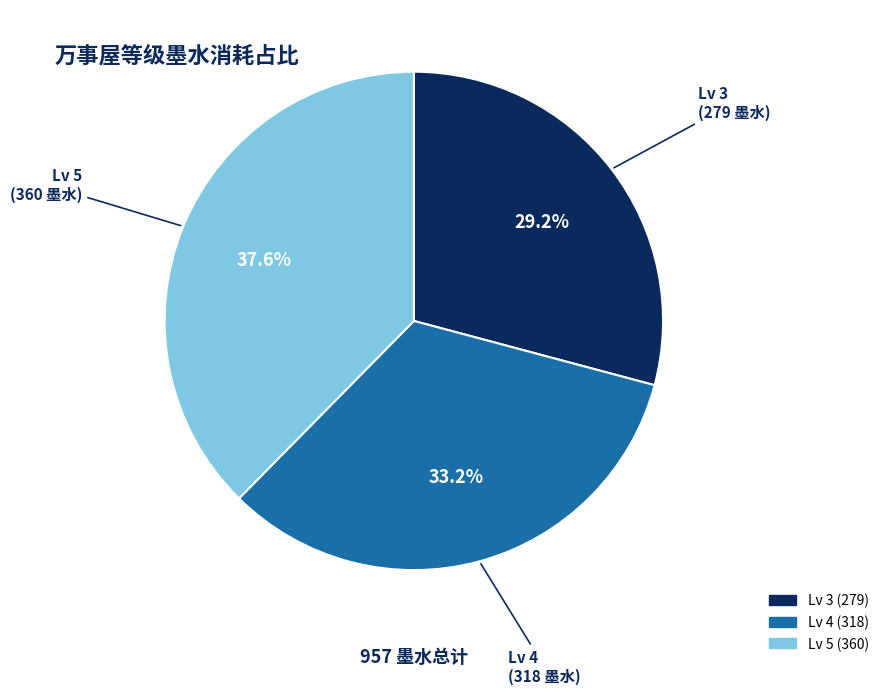

Which category has the smallest portion of the pie?

Lv 3